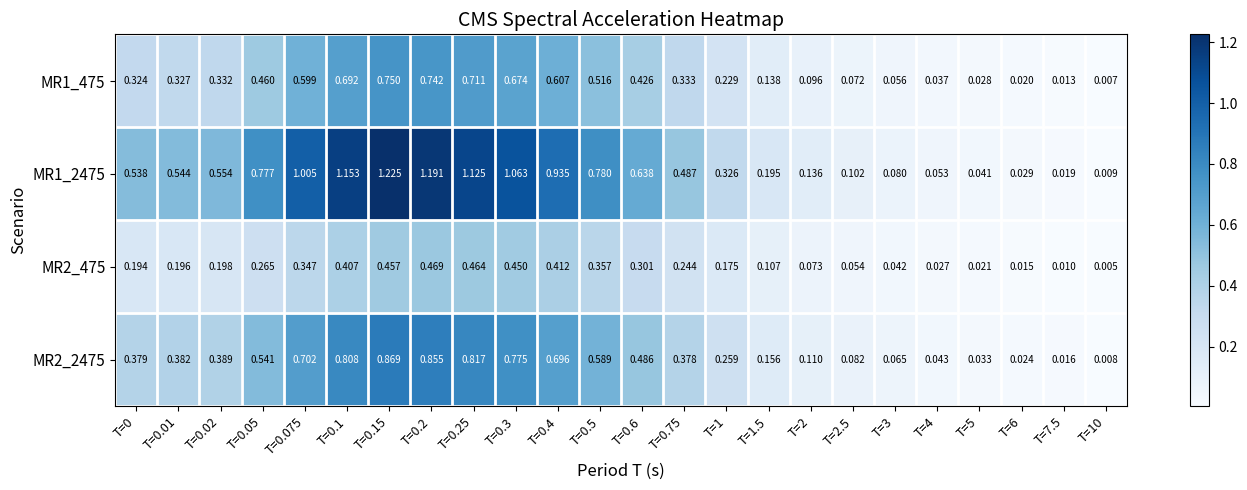

Is the value of MR1_475 at T=0.075 greater than the value of MR1_2475 at T=0.2?

No